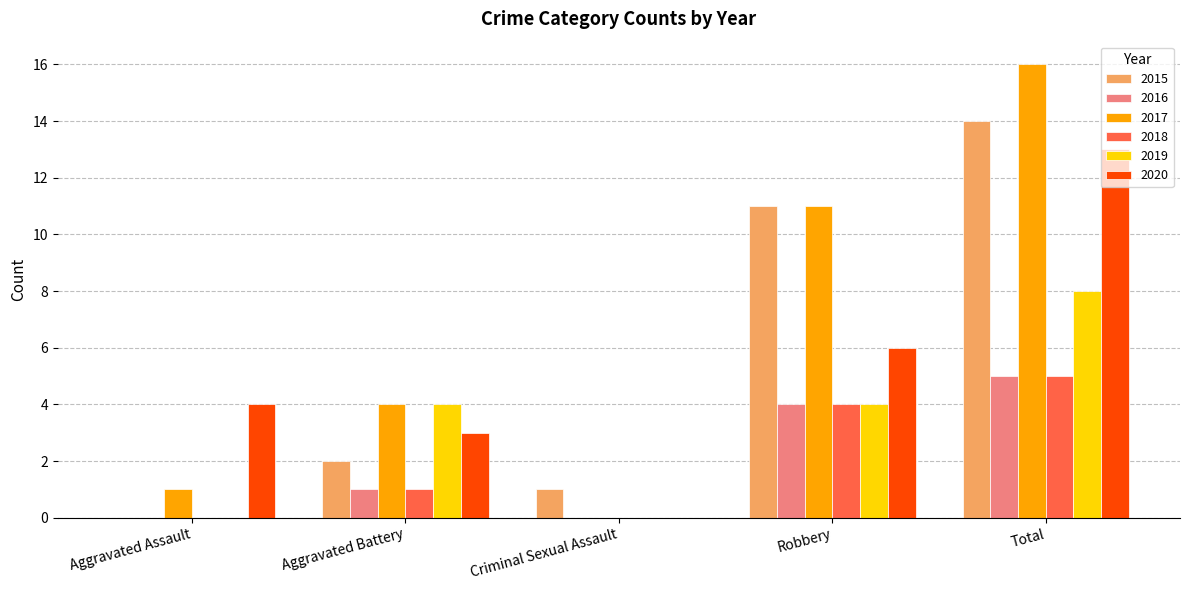

Reading right to left, what are all the values shown in this chart?

2015: Total=14	Robbery=11	Criminal Sexual Assault=1	Aggravated Battery=2	Aggravated Assault=0
2016: Total=5	Robbery=4	Criminal Sexual Assault=0	Aggravated Battery=1	Aggravated Assault=0
2017: Total=16	Robbery=11	Criminal Sexual Assault=0	Aggravated Battery=4	Aggravated Assault=1
2018: Total=5	Robbery=4	Criminal Sexual Assault=0	Aggravated Battery=1	Aggravated Assault=0
2019: Total=8	Robbery=4	Criminal Sexual Assault=0	Aggravated Battery=4	Aggravated Assault=0
2020: Total=13	Robbery=6	Criminal Sexual Assault=0	Aggravated Battery=3	Aggravated Assault=4